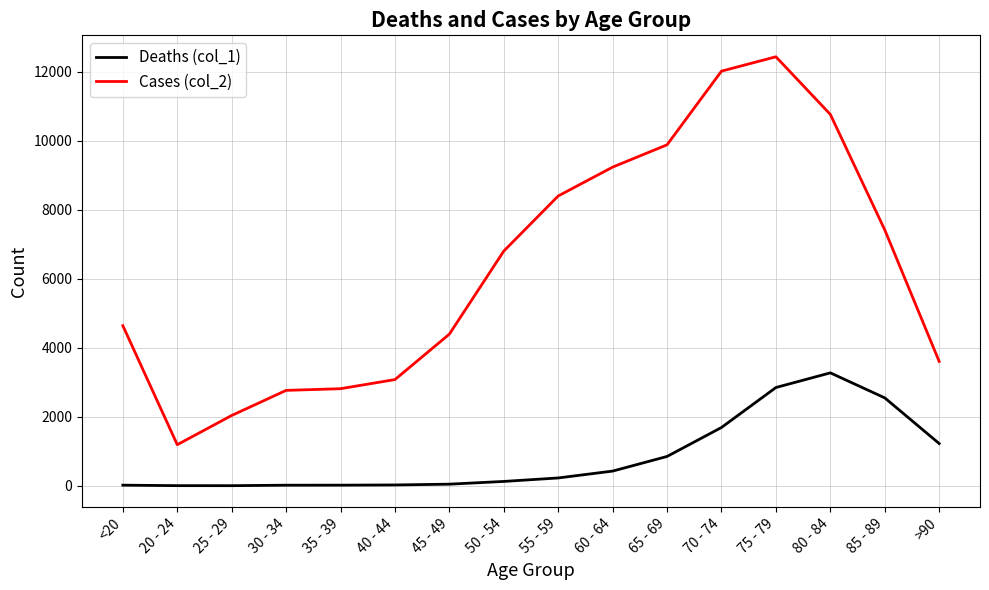

At which category is the sum across all series the highest?

75 - 79